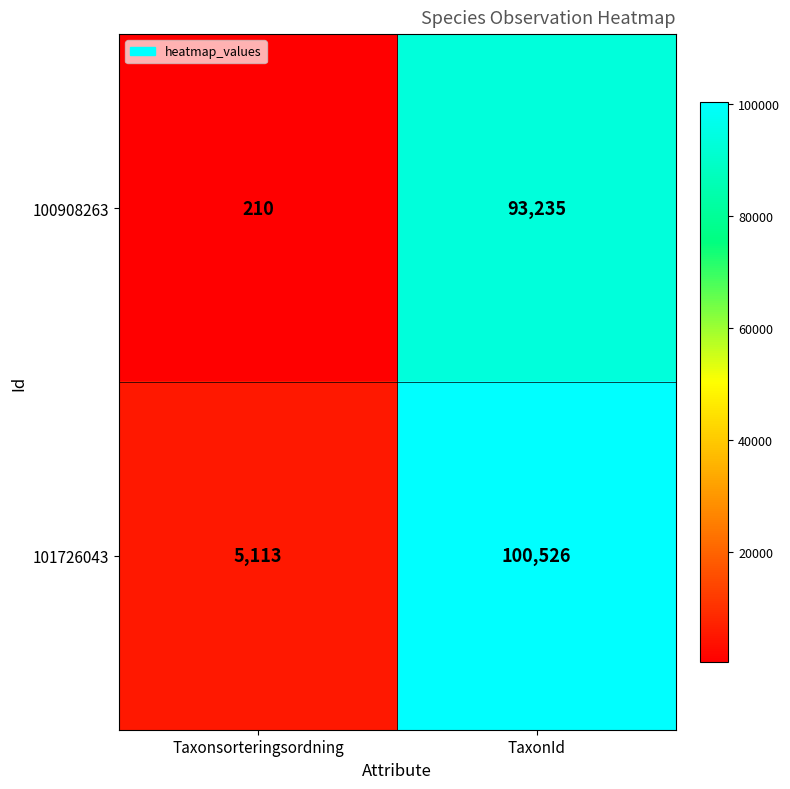

Which series has the largest range (max minus min)?

101726043